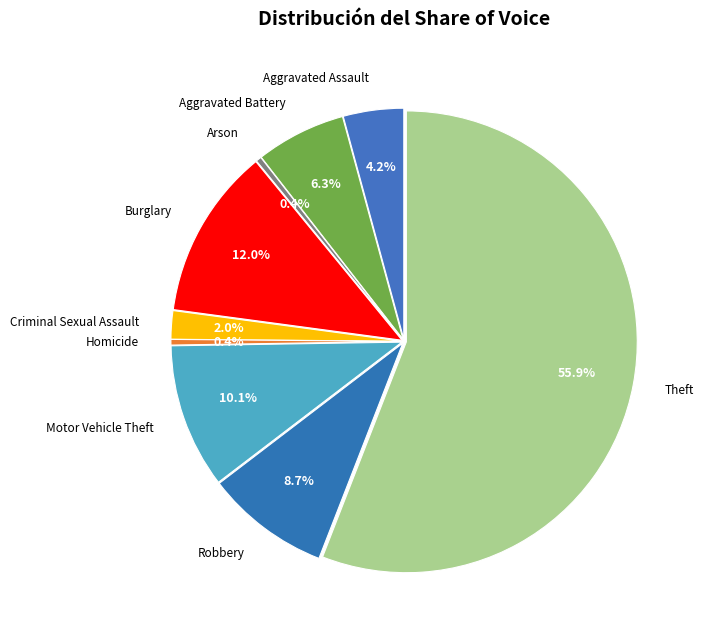

Which category has the biggest portion of the pie?

Theft